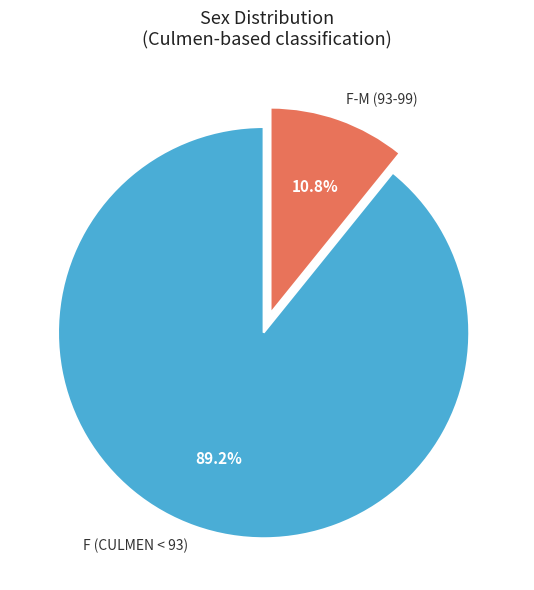

Is there a majority slice in this chart?

Yes